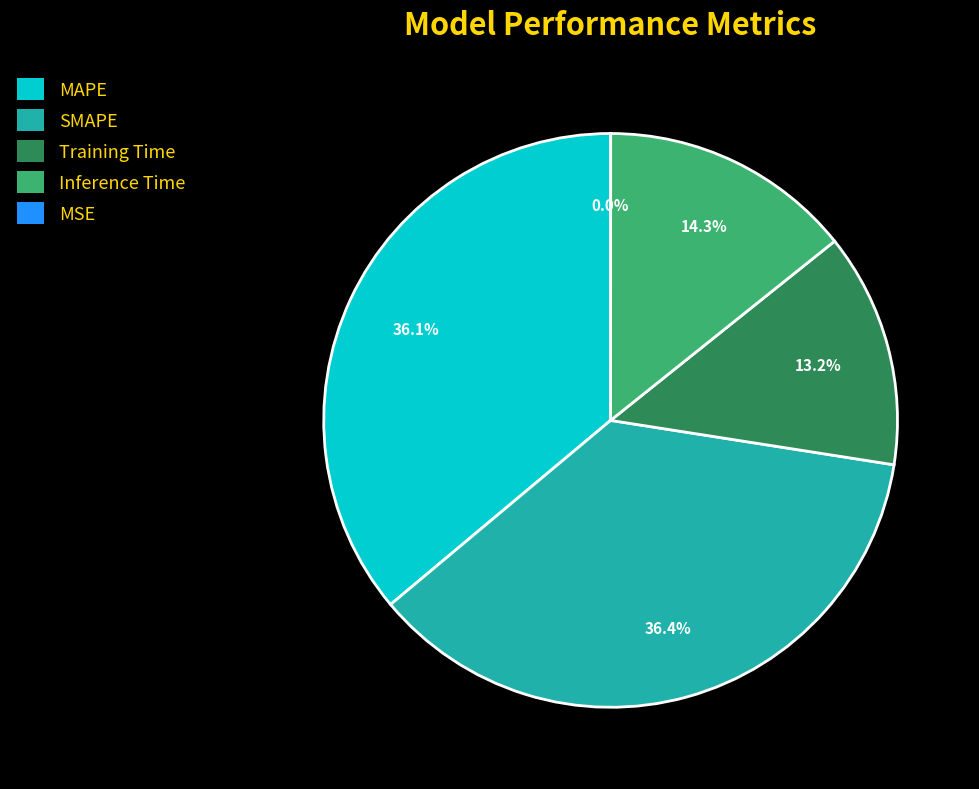

How much of the chart is everything except Training Time?

86.8%